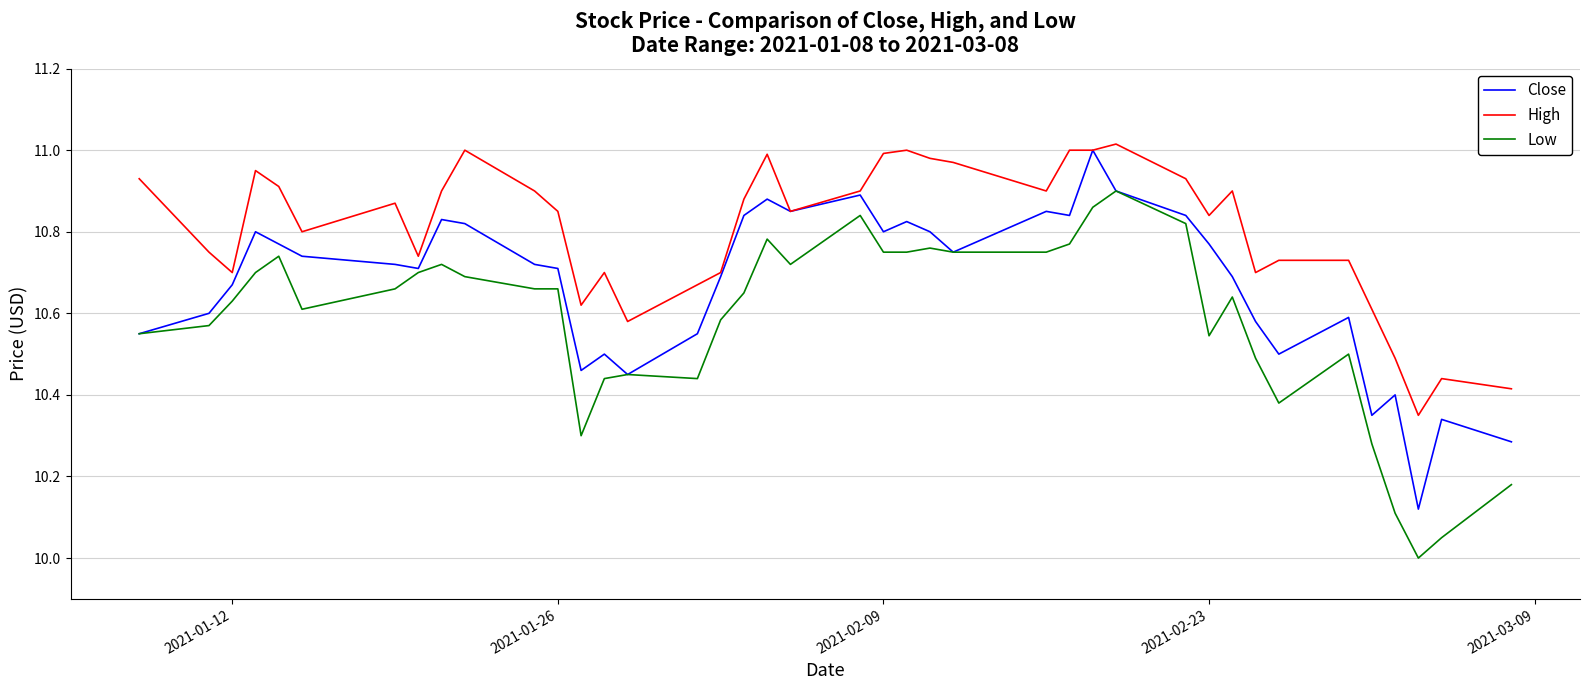

True or false: High and Low cross at least once.

False